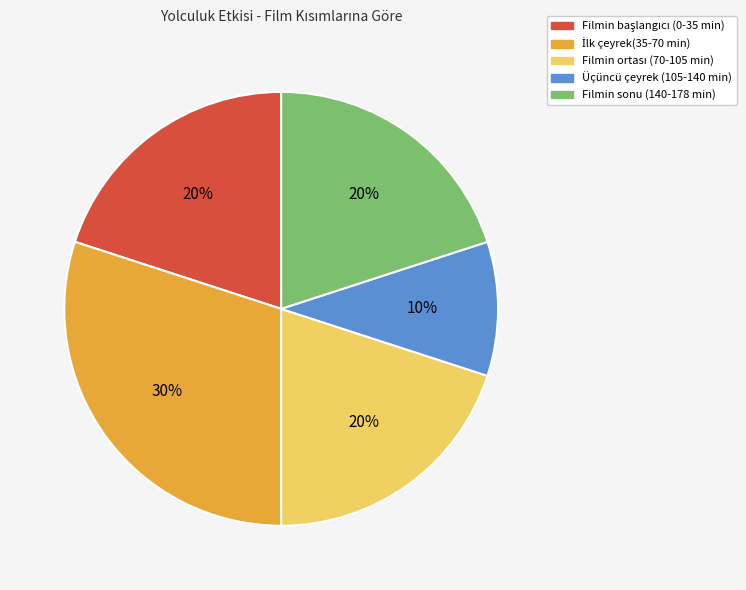

Is there a majority slice in this chart?

No